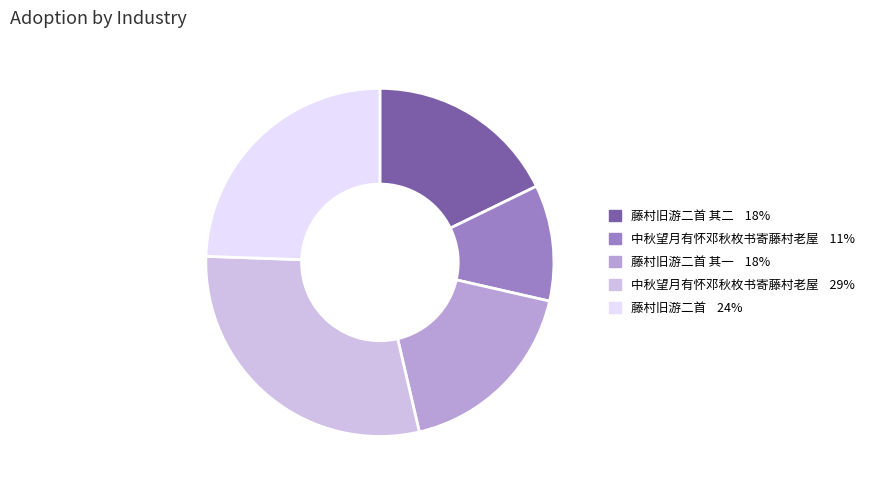

What is the smallest slice in the pie chart?

中秋望月有怀邓秋枚书寄藤村老屋 11%